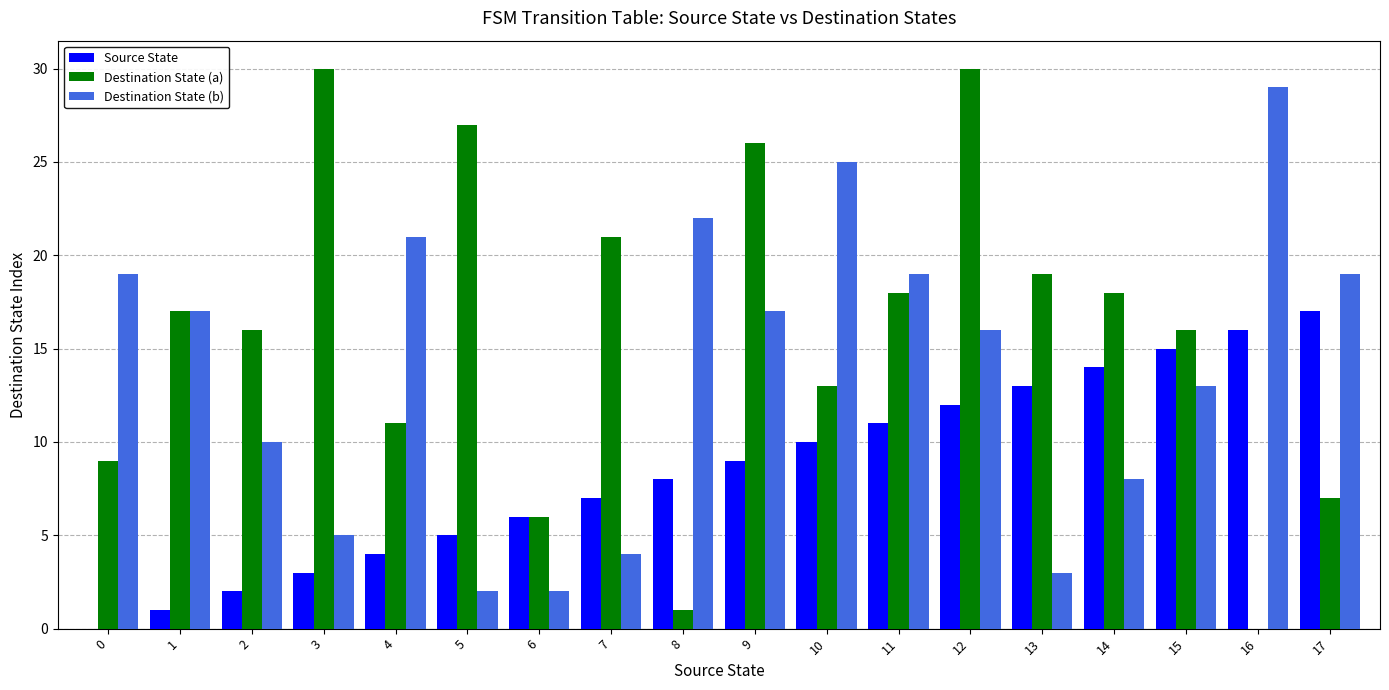

At which category is the sum across all series the highest?

12